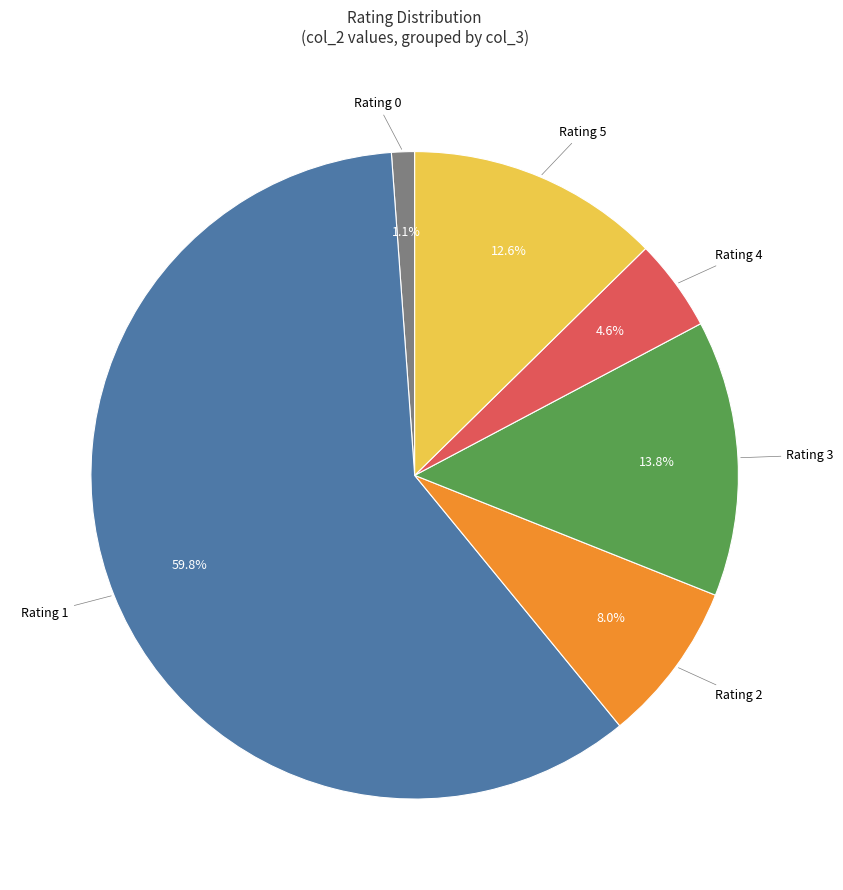

Does any single category account for the majority?

Yes